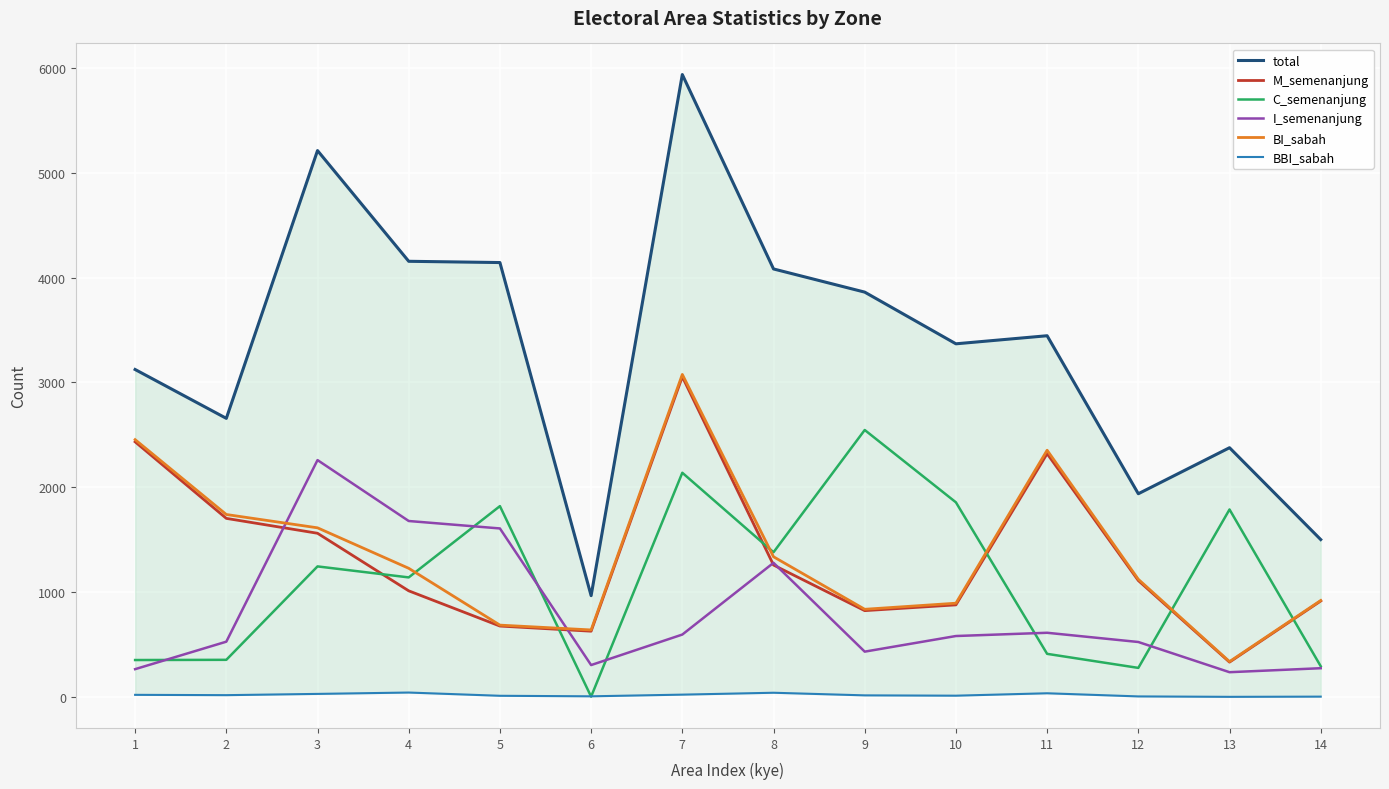

At which category does C_semenanjung reach its first local peak?

3